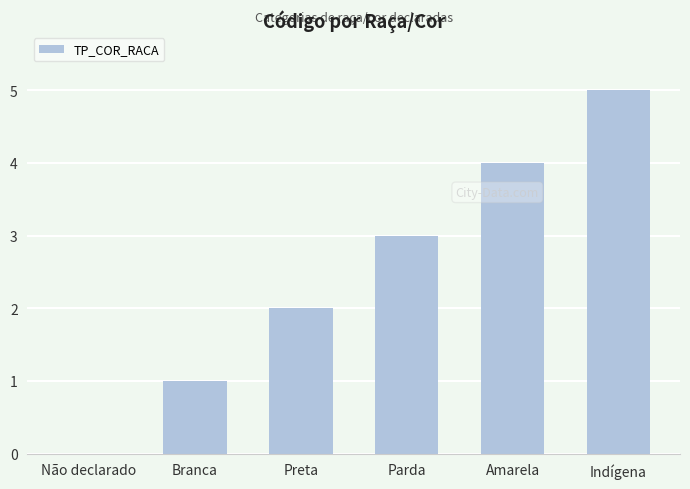

Does the chart contain stacked bars?

No